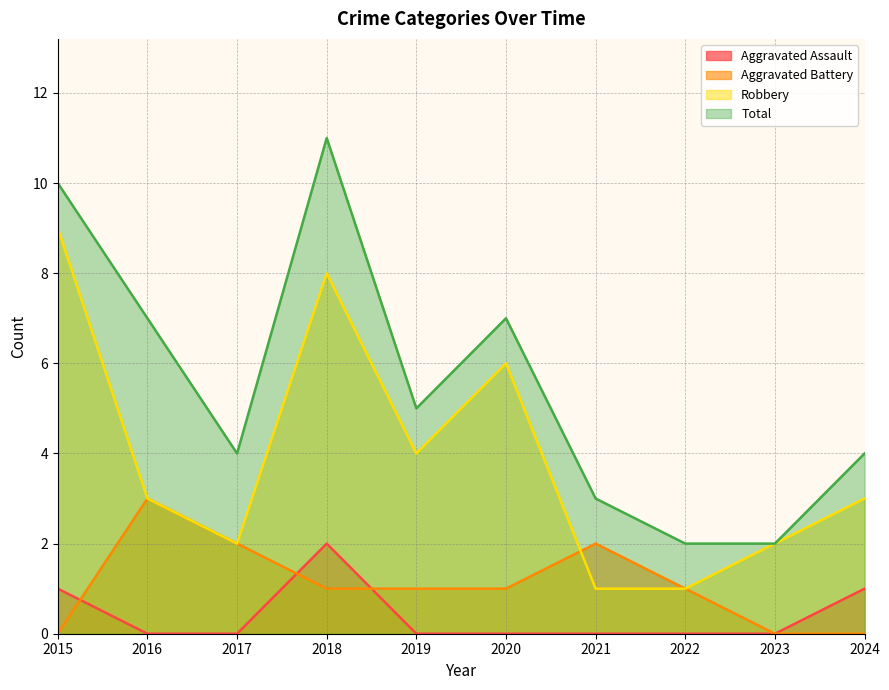

What is the difference between the Total values at 2016 and 2024?

3